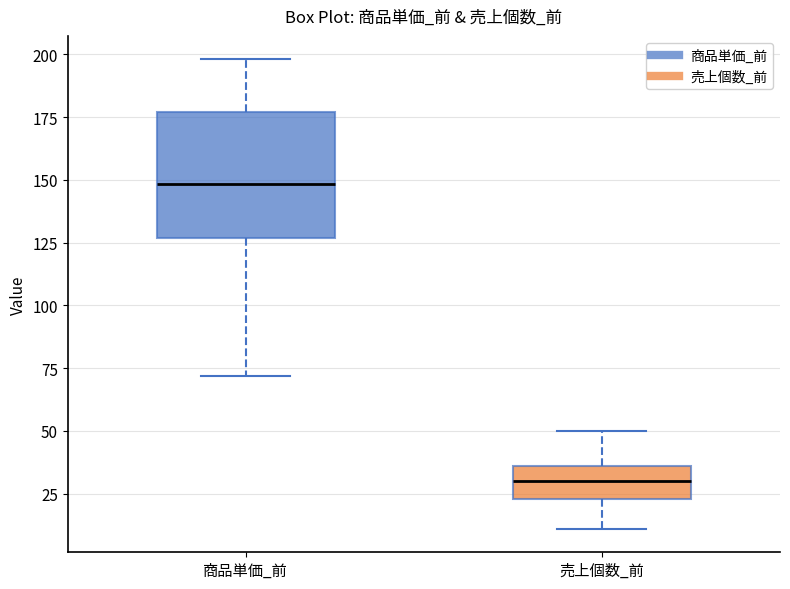

Reading left to right, transcribe this box plot: for each box, give where its median line is, the range the box spans, and where its two whiskers end, as read against the y-axis. The values are not printed on the chart, so give them approximately, as read against the axis.

商品単価_前: median 150, box 125 to 175, whiskers 70 to 200
売上個数_前: median 30, box 25 to 35, whiskers 10 to 50